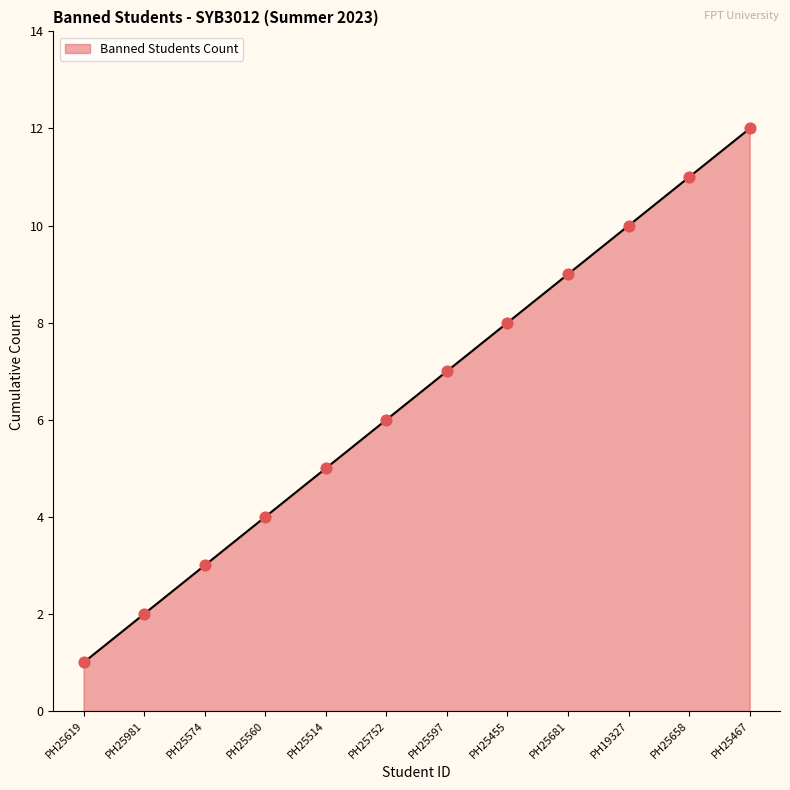

Approximately how many times larger is the value at PH25514 compared to PH25455?

0.6